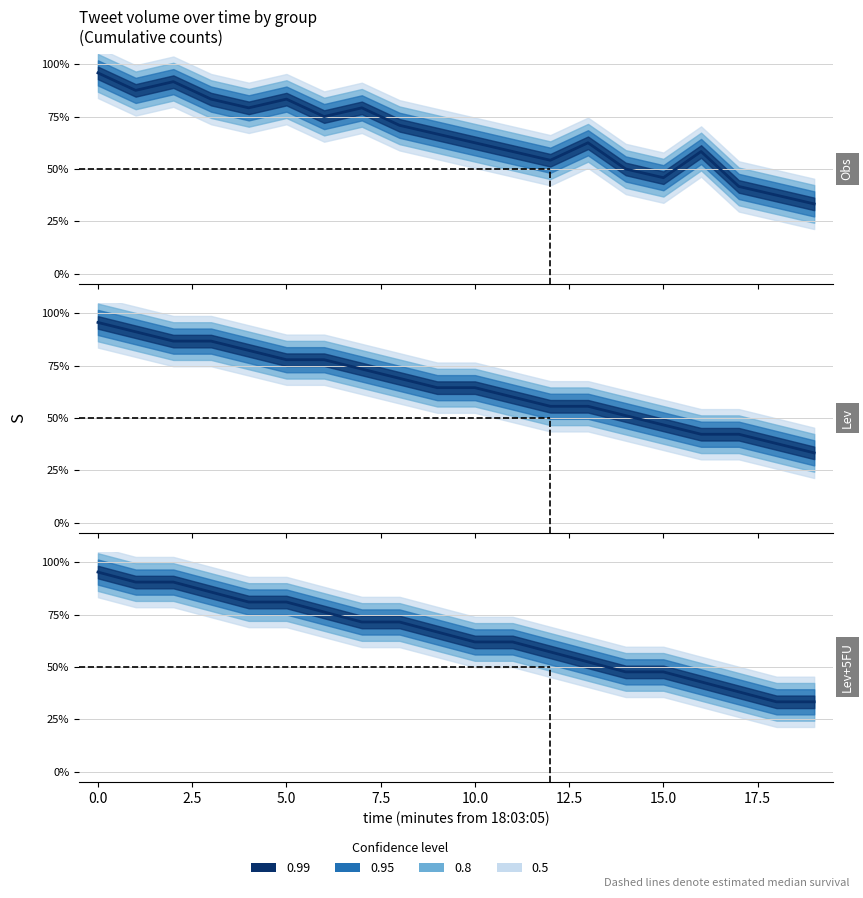

Reading left to right, extract all data points from this chart.

Obs: 1.0	0.9	0.9	0.8	0.8	0.8	0.8	0.8	0.7	0.7	0.6	0.6	0.5	0.6	0.5	0.5	0.6	0.4	0.4	0.3
Lev: 1.0	0.9	0.9	0.9	0.8	0.8	0.8	0.7	0.7	0.6	0.6	0.6	0.6	0.6	0.5	0.5	0.4	0.4	0.4	0.3
Lev+5FU: 1.0	0.9	0.9	0.9	0.8	0.8	0.8	0.7	0.7	0.7	0.6	0.6	0.6	0.5	0.5	0.5	0.4	0.4	0.3	0.3